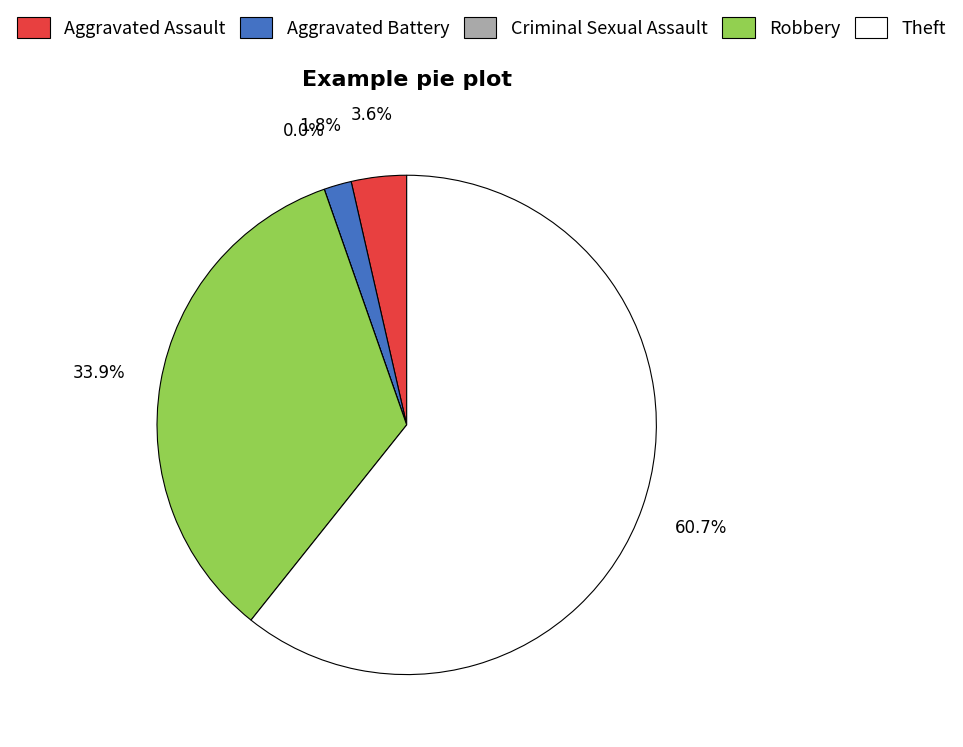

Does any single category account for the majority?

Yes